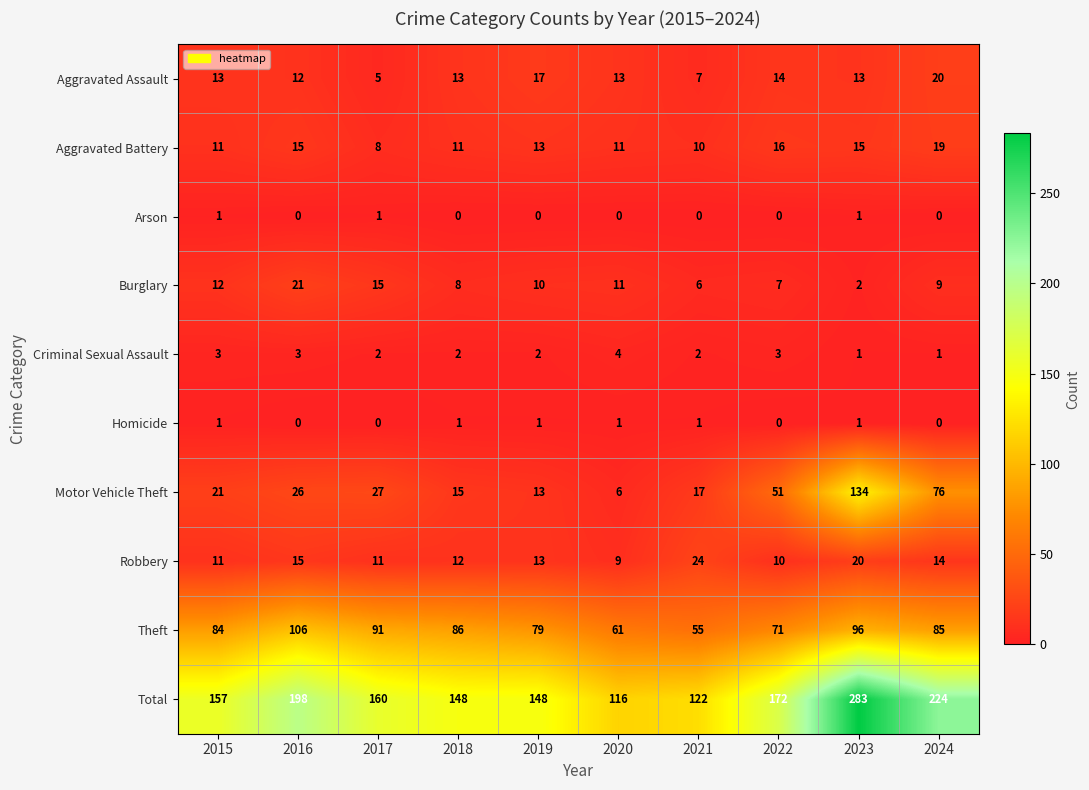

Rank the series at 2017 from highest to lowest value.

Total, Theft, Motor Vehicle Theft, Burglary, Robbery, Aggravated Battery, Aggravated Assault, Criminal Sexual Assault, Arson, Homicide